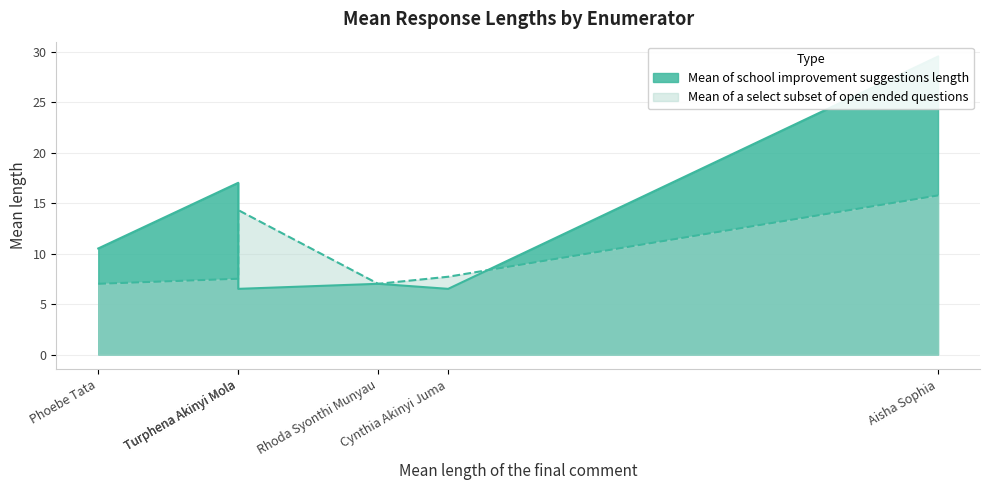

How many intersections are there between Mean of a select subset of open ended questions and Mean of school improvement suggestions length?

3